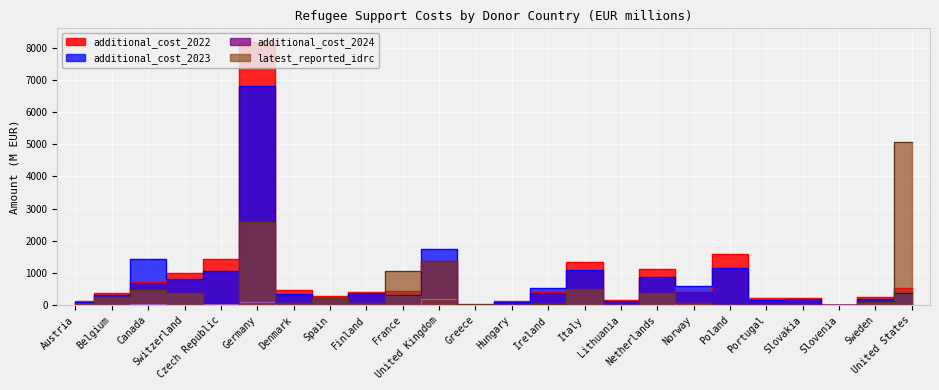

Which series changed the most between Netherlands and Sweden?

additional_cost_2022